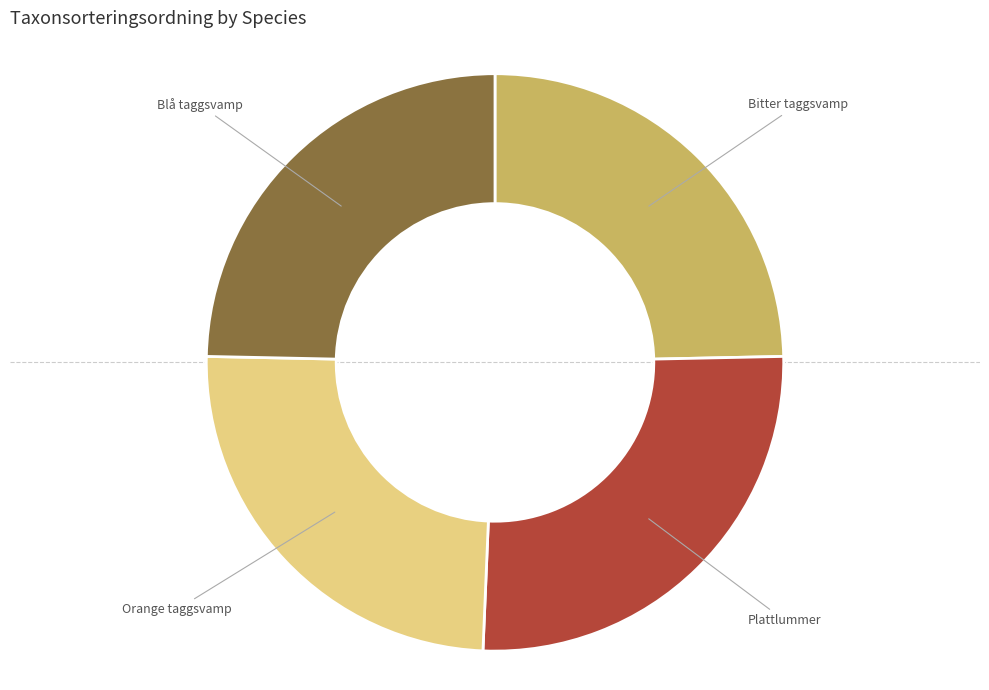

Combined, do Plattlummer and Blå taggsvamp account for over 50%?

Yes